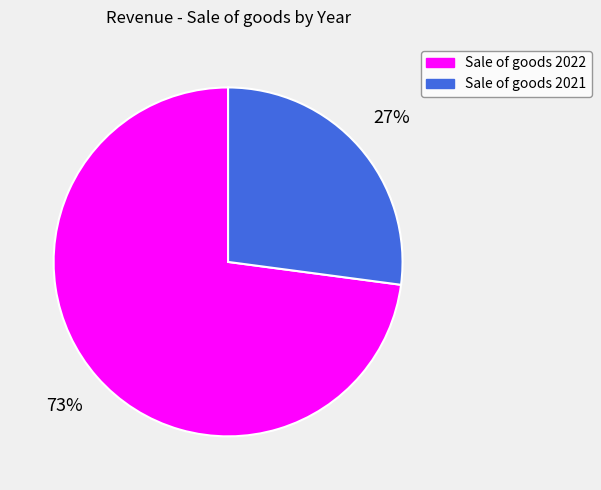

To the nearest percent, what portion does Sale of goods 2022 represent?

73%